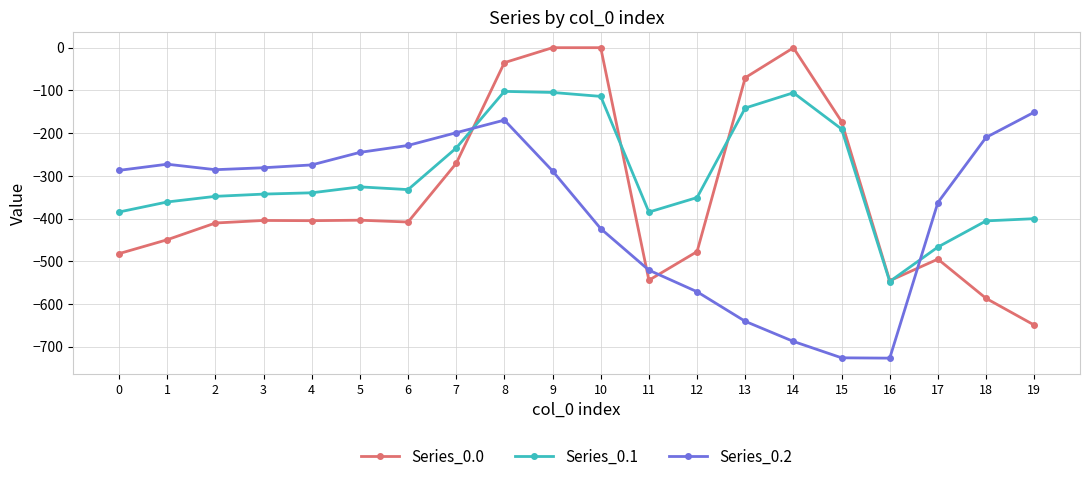

What is the sum of the Series_0.1 values at 14 and 1?

-466.6